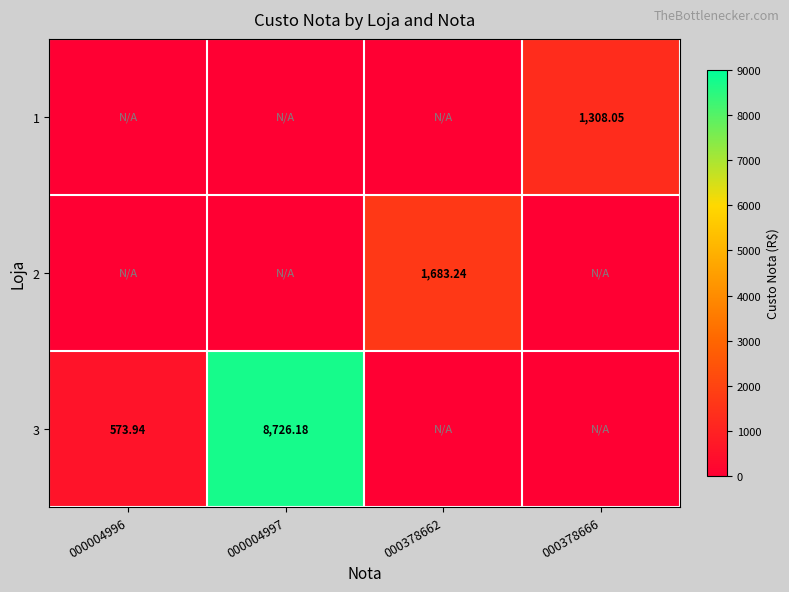

Rank the series by their maximum value, from lowest to highest.

1, 2, 3